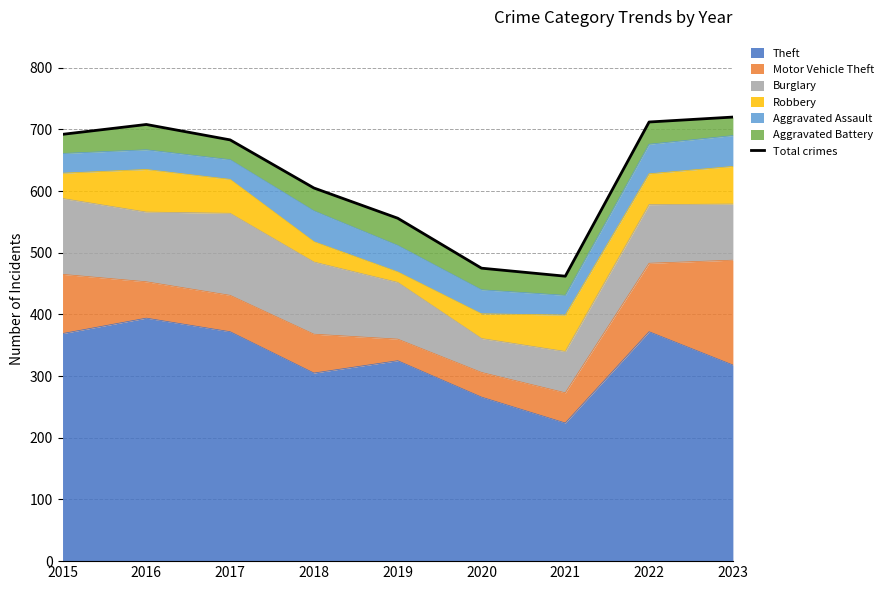

The value at 2017 is 329. True or false?

False